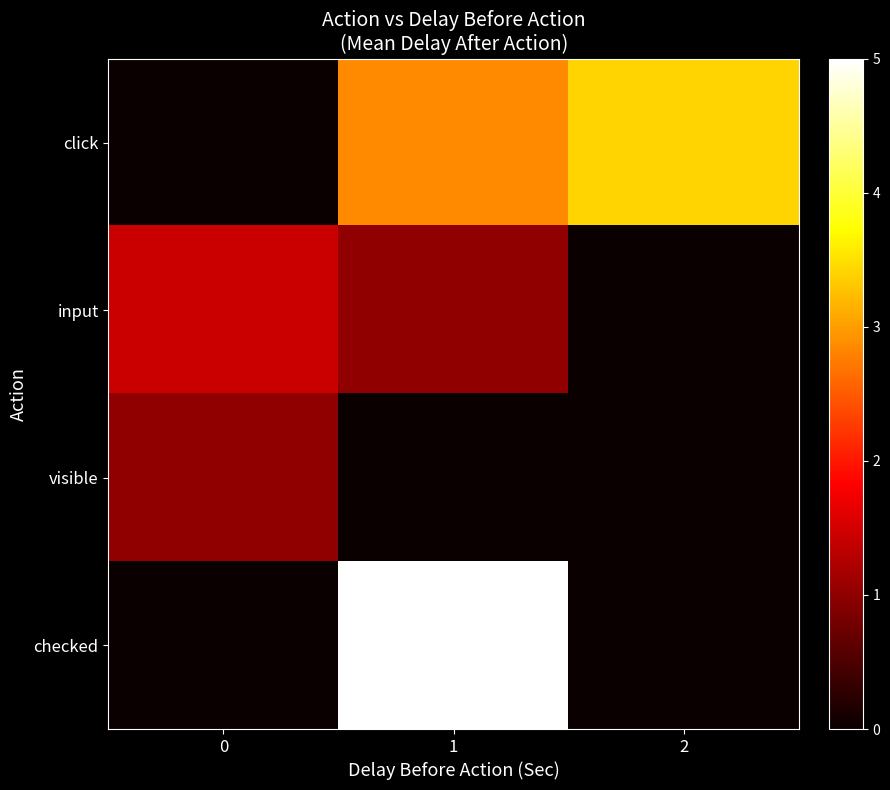

Which category has the highest value across all series?

1